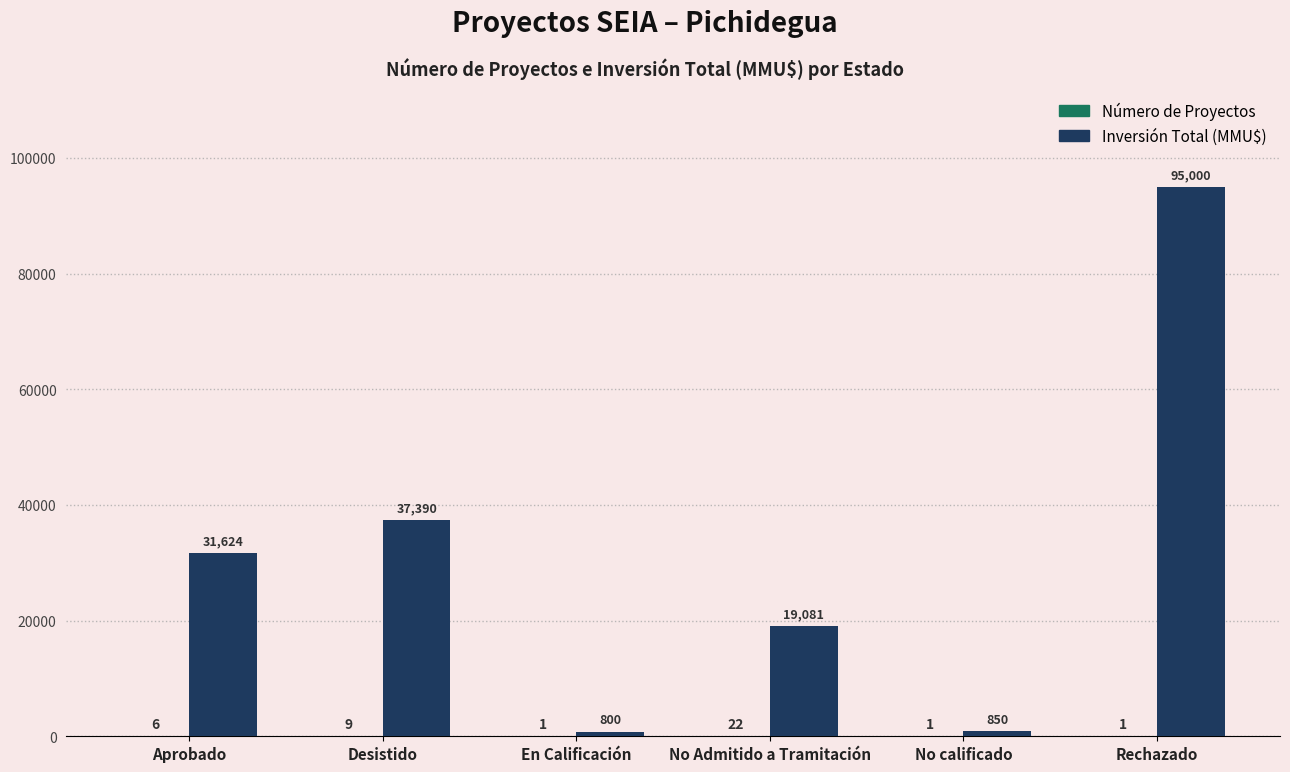

At which category is the sum across all series the highest?

Rechazado